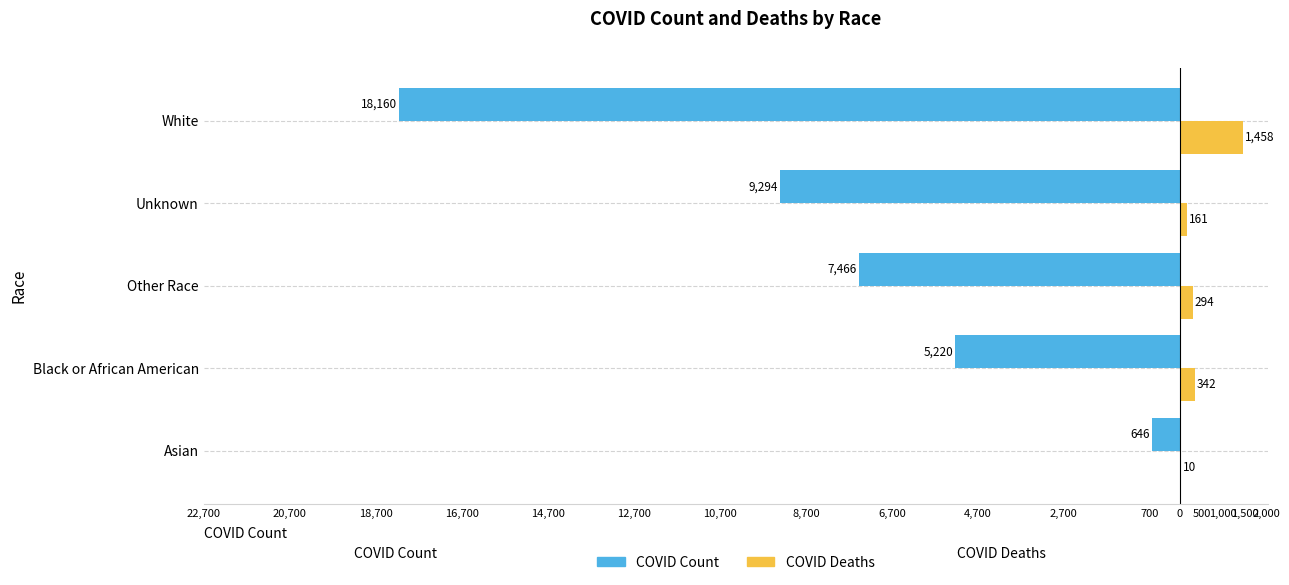

What are all the series names shown in the legend?

COVID Count, COVID Deaths